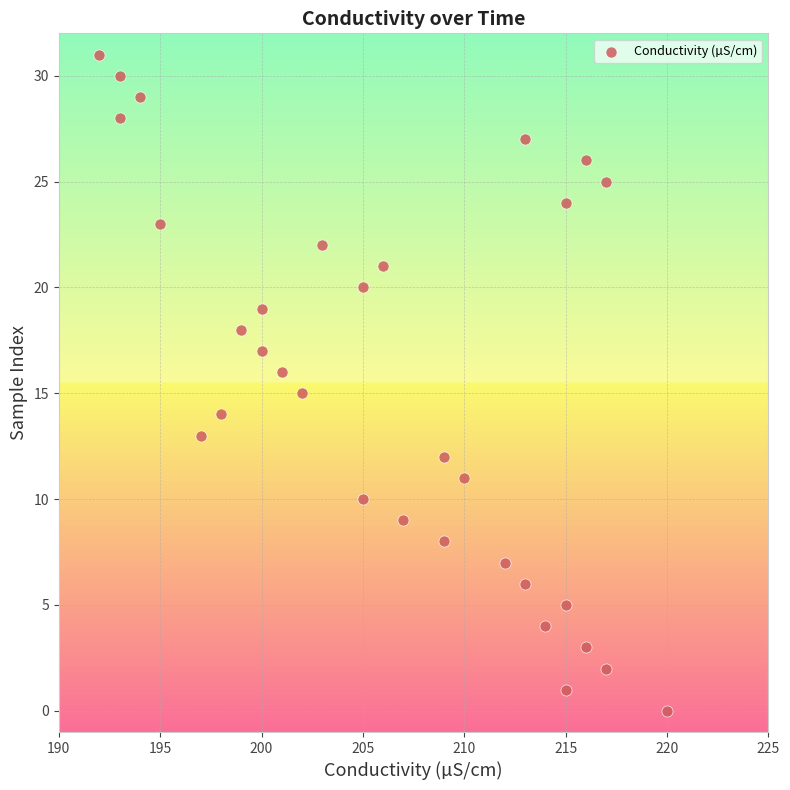

What is the range of X values (max minus min)?

28